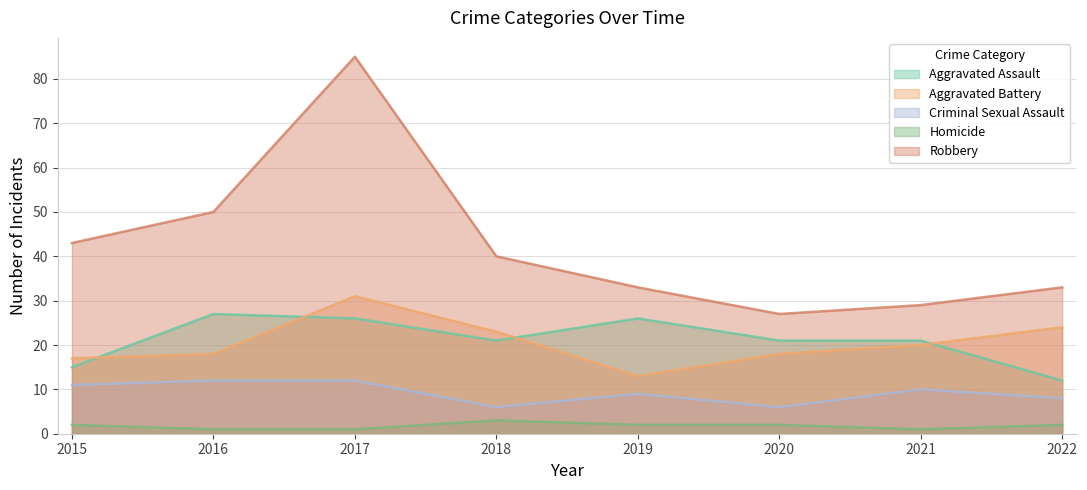

What is the difference between the Robbery values at 2015 and 2021?

14